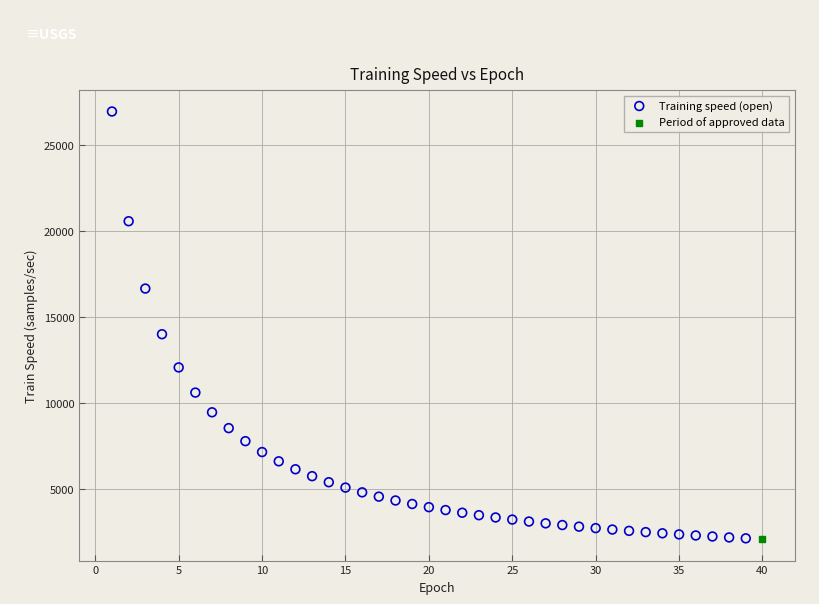

What are all the series names shown in the legend?

Training speed (open), Period of approved data